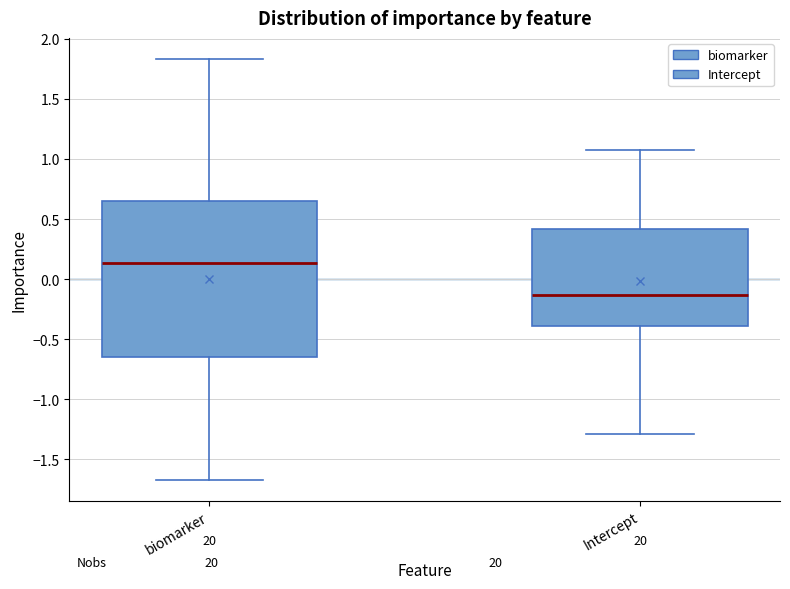

Reading left to right, transcribe this box plot: for each box, give where its median line is, the range the box spans, and where its two whiskers end, as read against the y-axis. The values are not printed on the chart, so give them approximately, as read against the axis.

biomarker: median 0.15, box -0.65 to 0.65, whiskers -1.65 to 1.85
Intercept: median -0.15, box -0.40 to 0.40, whiskers -1.30 to 1.10